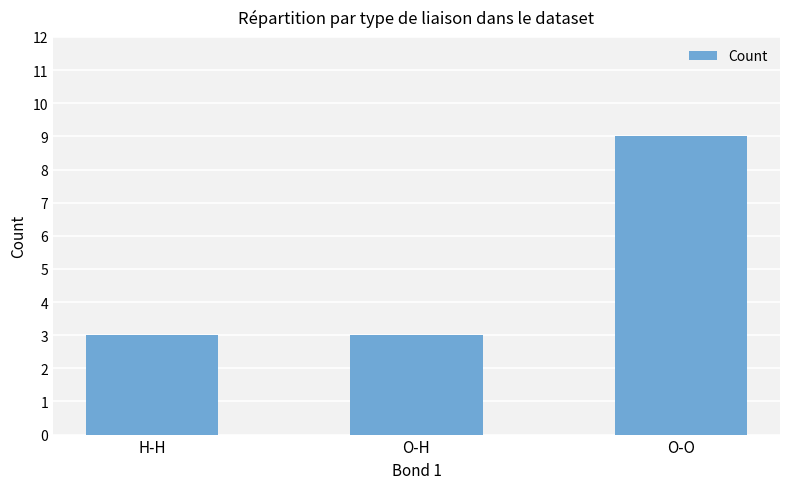

The chart shows a value of 3 at O-H. True or false?

True